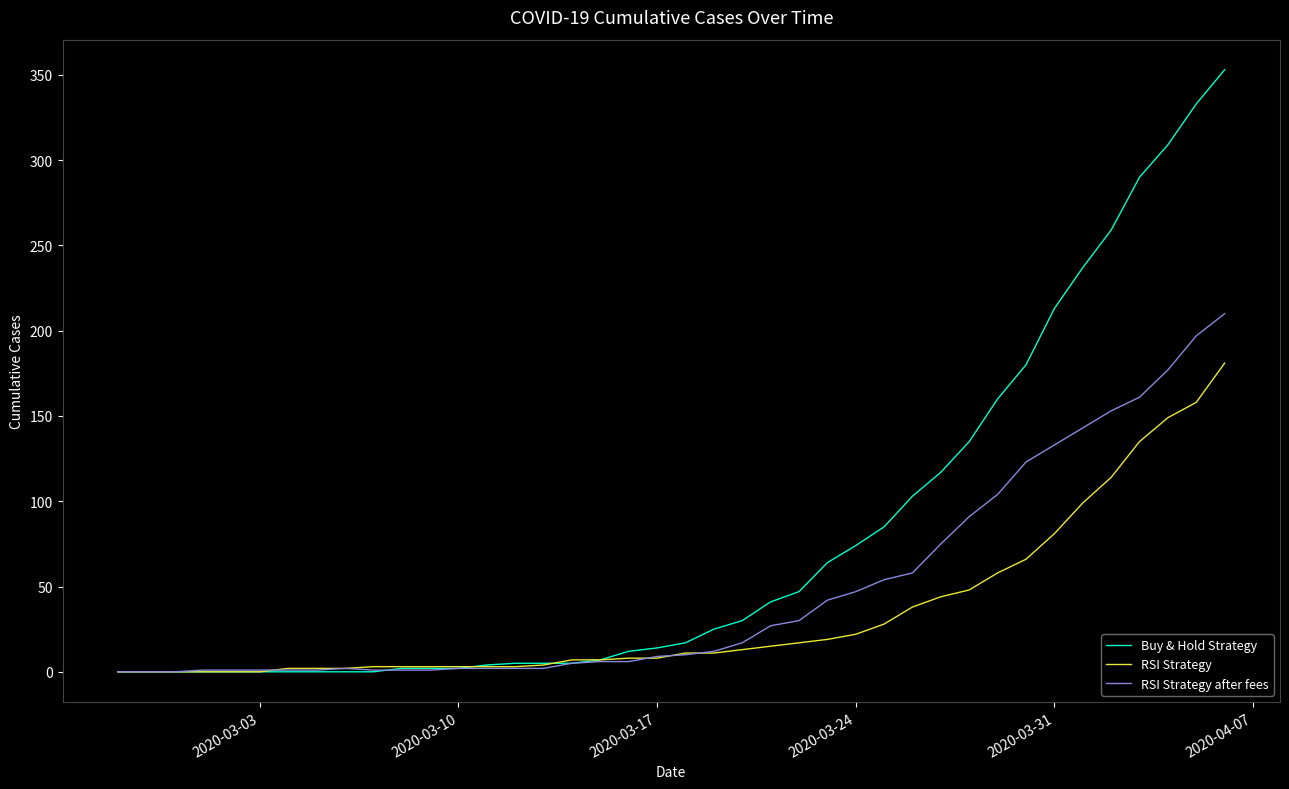

Which series has the largest range (max minus min)?

Buy & Hold Strategy